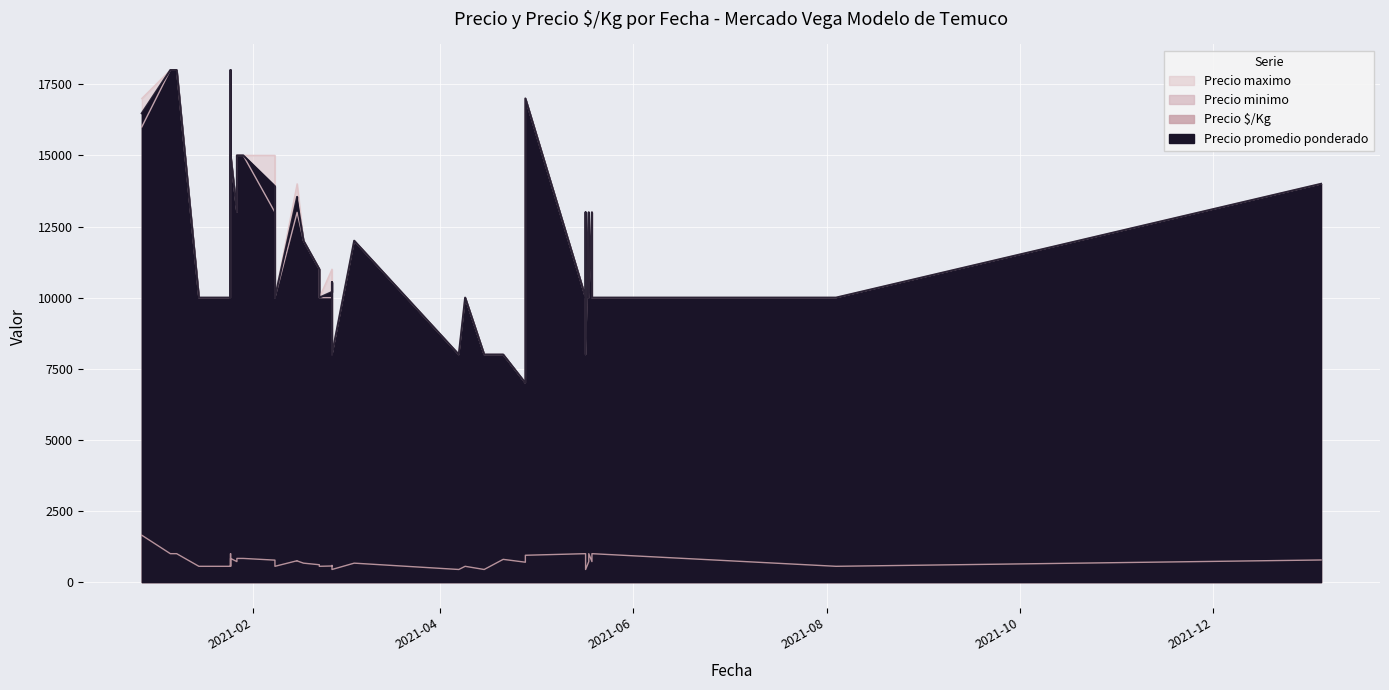

What is the label of the 8th point from the right?

2021-04-09